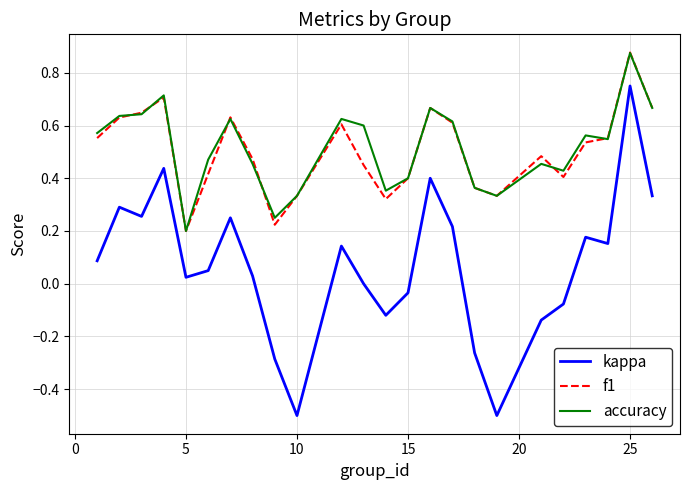

Which series has the largest range (max minus min)?

kappa